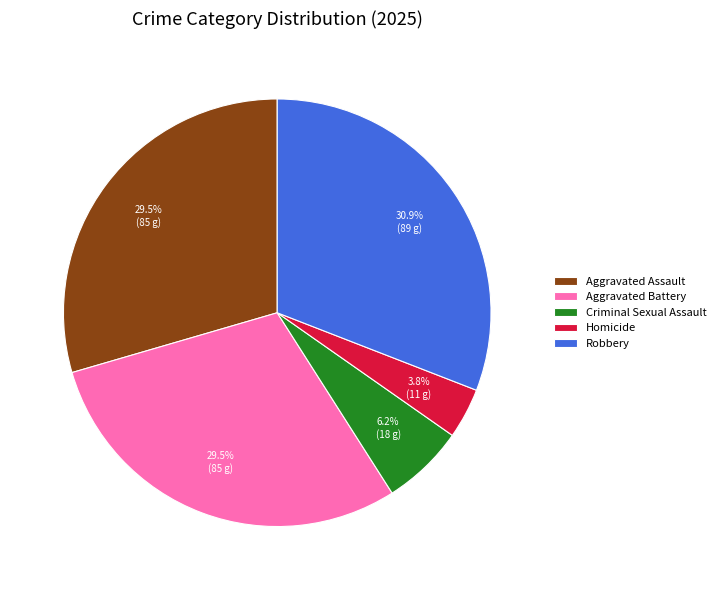

How many slices are in this pie chart?

5